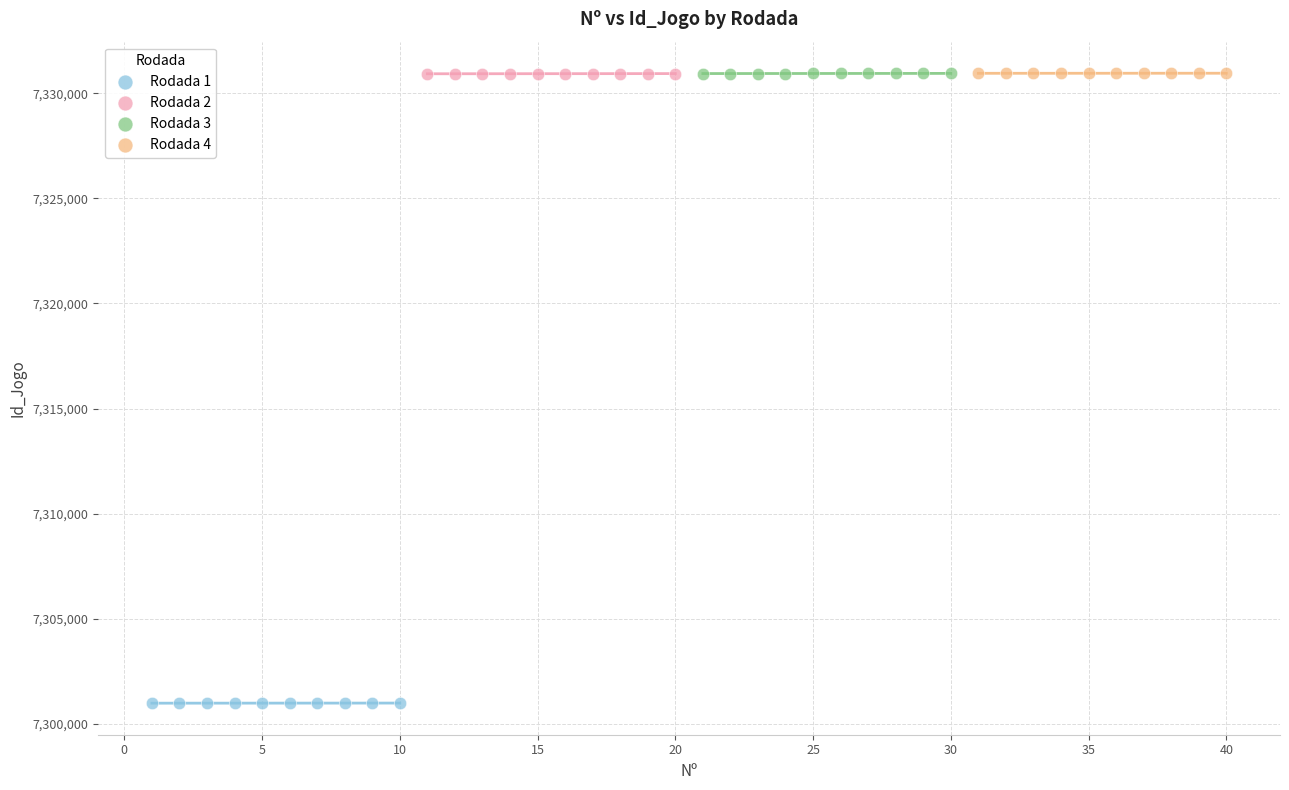

Which series contains the lowest Y value?

Rodada 1